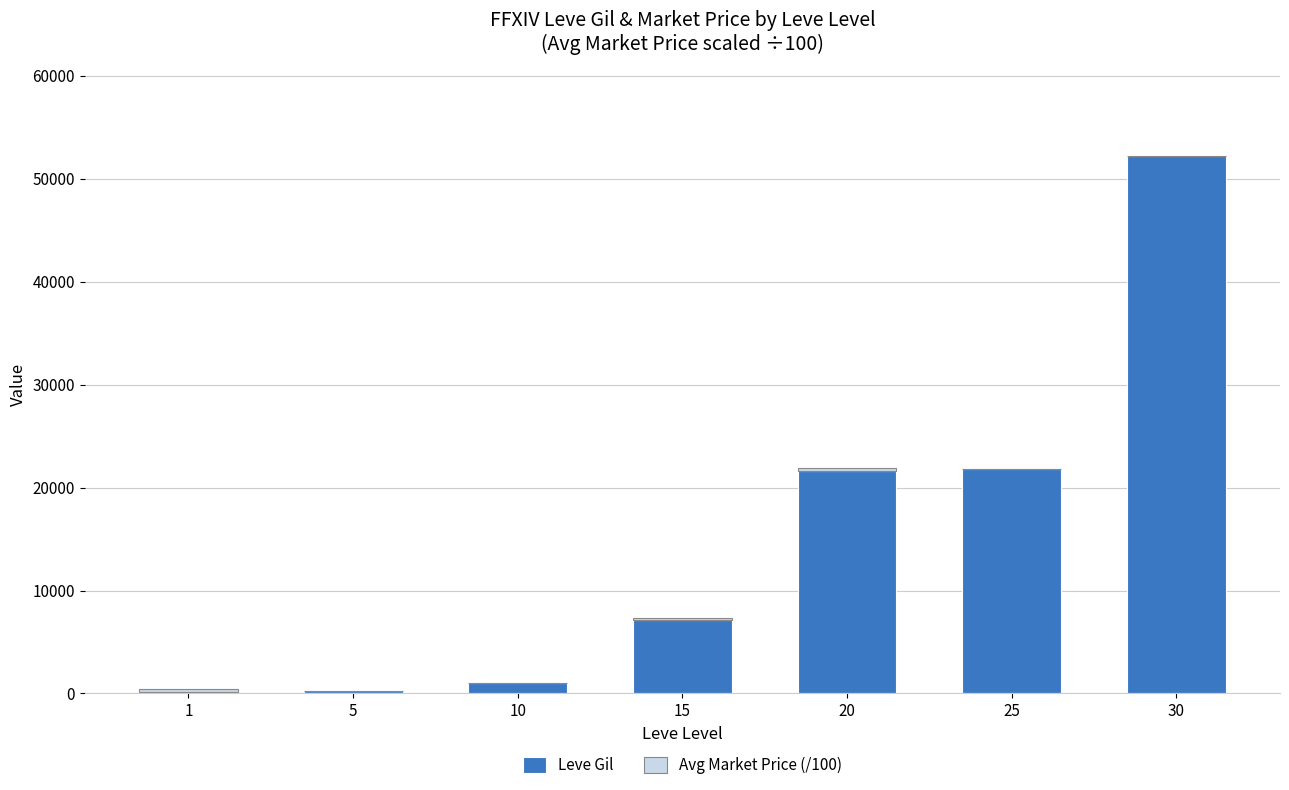

At which category is the sum across all series the highest?

30